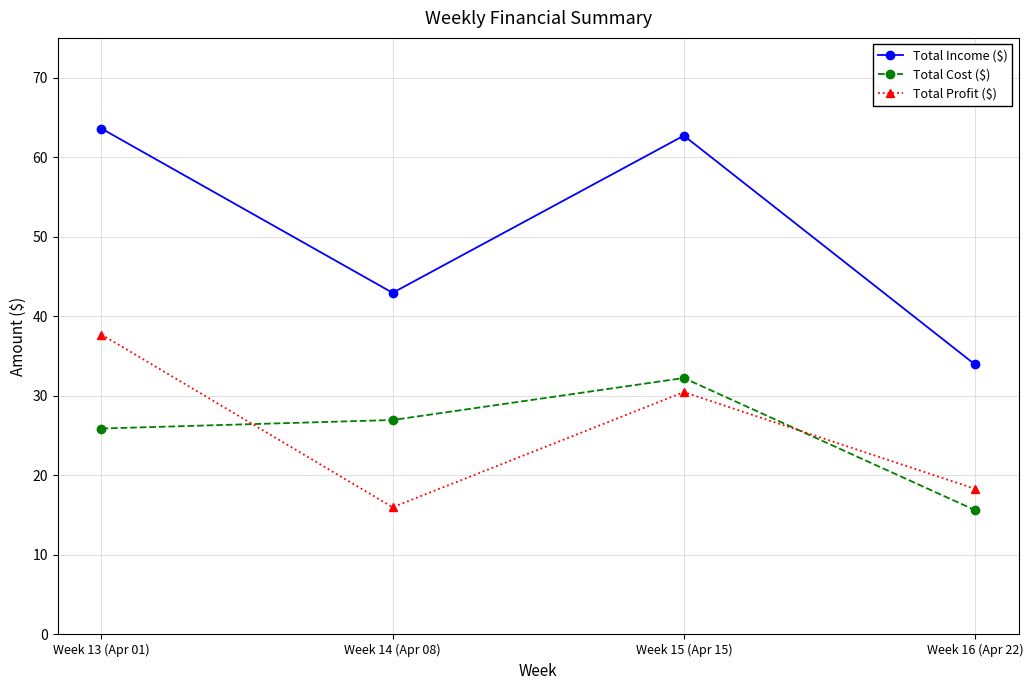

What is the greatest value displayed?

63.6